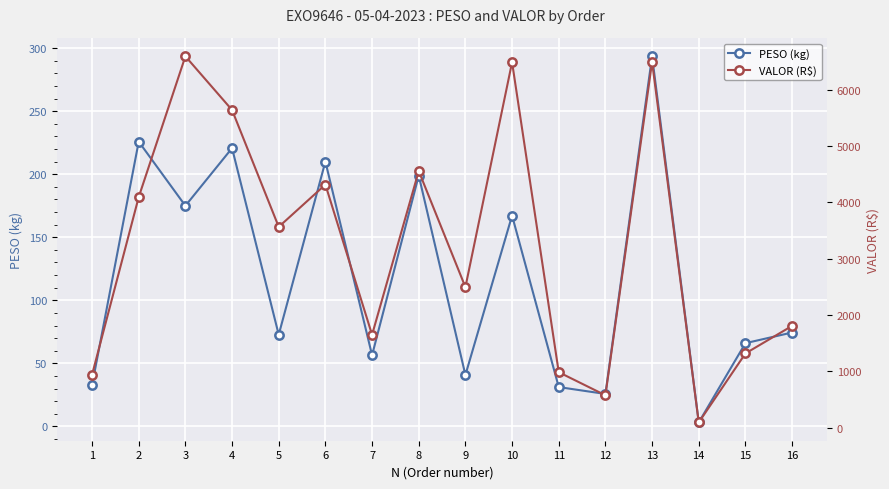

The value of VALOR (R$) at 9 is 2495.3. True or false?

True